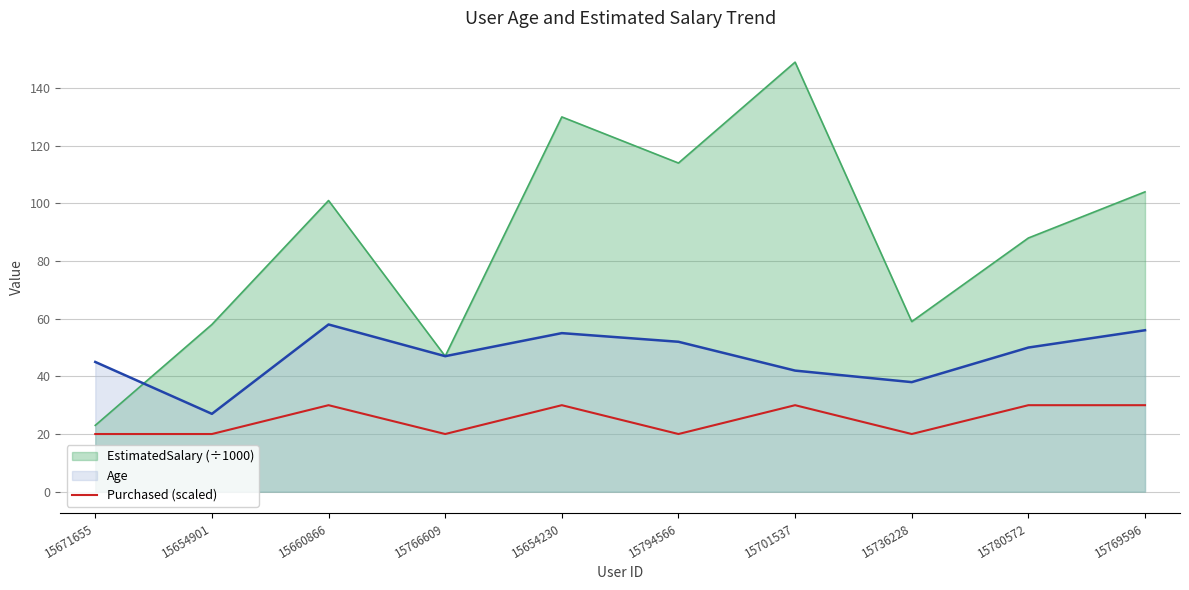

The value at 15780572 is 45. True or false?

False